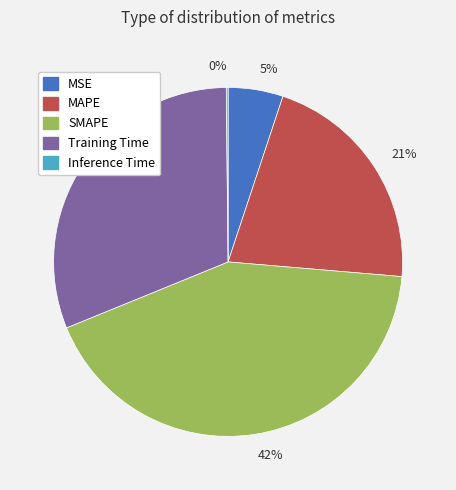

Is there any slice that represents more than half of the pie?

No